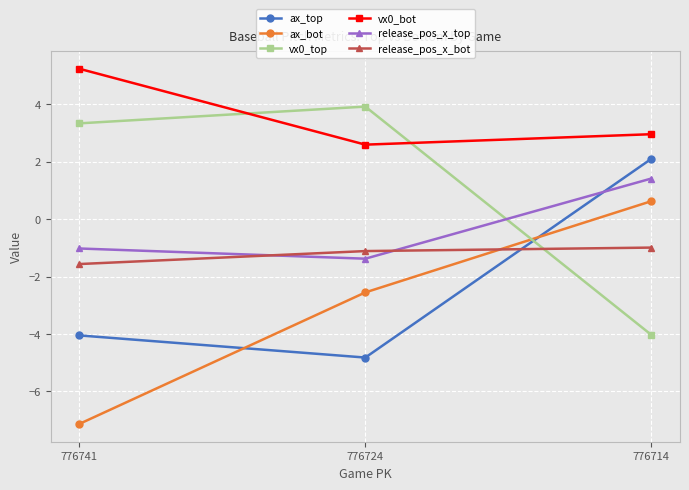

Reading left to right, transcribe all the data shown in this chart.

ax_top: -4.0	-4.8	2.1
ax_bot: -7.1	-2.6	0.6
vx0_top: 3.3	3.9	-4.0
vx0_bot: 5.2	2.6	3.0
release_pos_x_top: -1.0	-1.4	1.4
release_pos_x_bot: -1.6	-1.1	-1.0